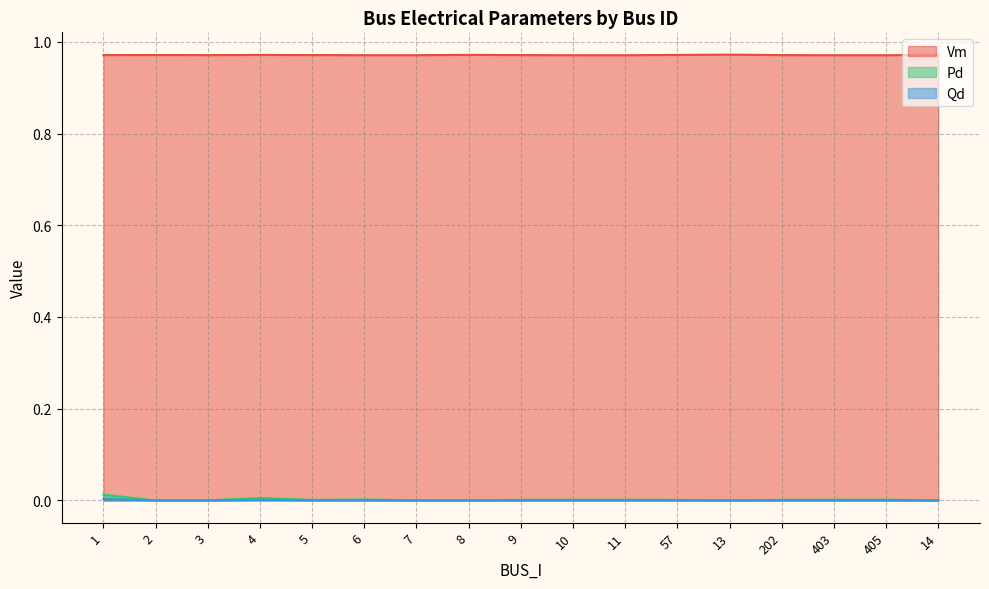

At 8, list the series in order from largest to smallest.

Vm, Pd, Qd